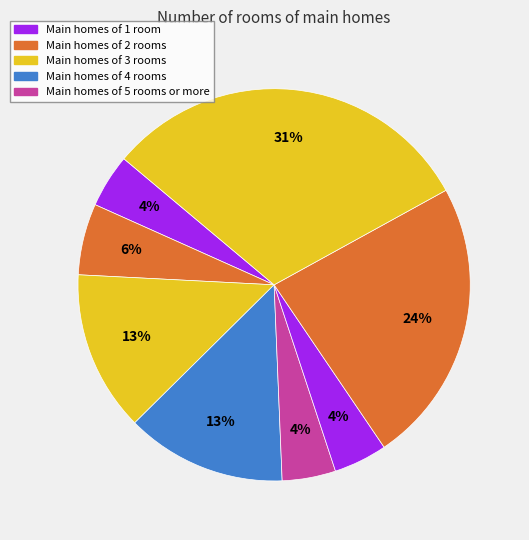

How many slices are in this pie chart?

8